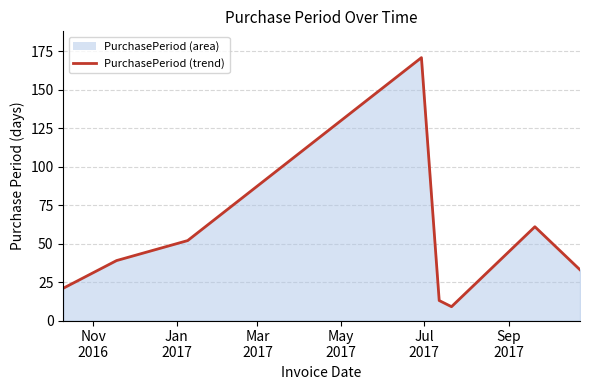

How many interior local valleys (lower than both neighbors) does the data have?

1